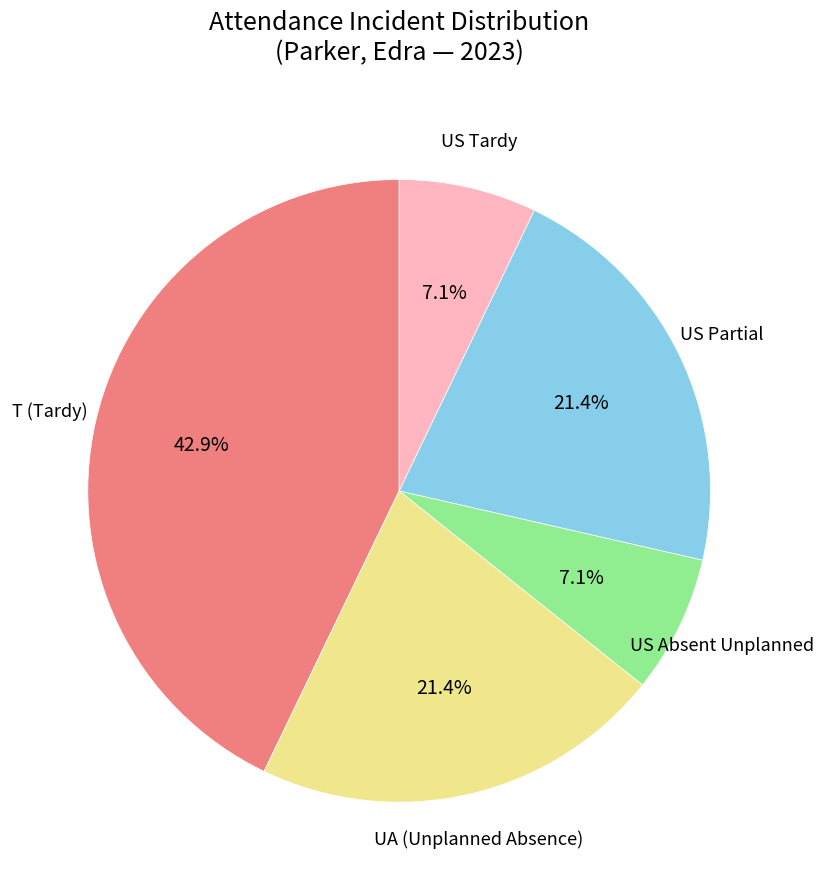

Does any single category account for the majority?

No